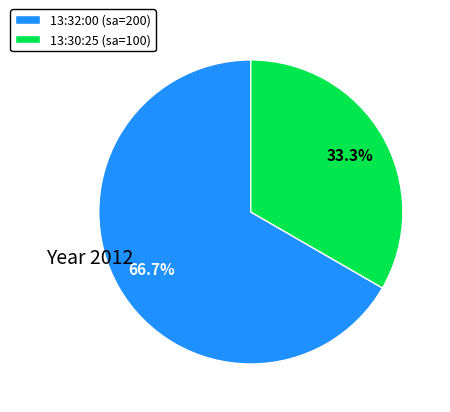

To the nearest percent, what is the difference between the 13:30:25 and 13:32:00 slice percentages?

33%